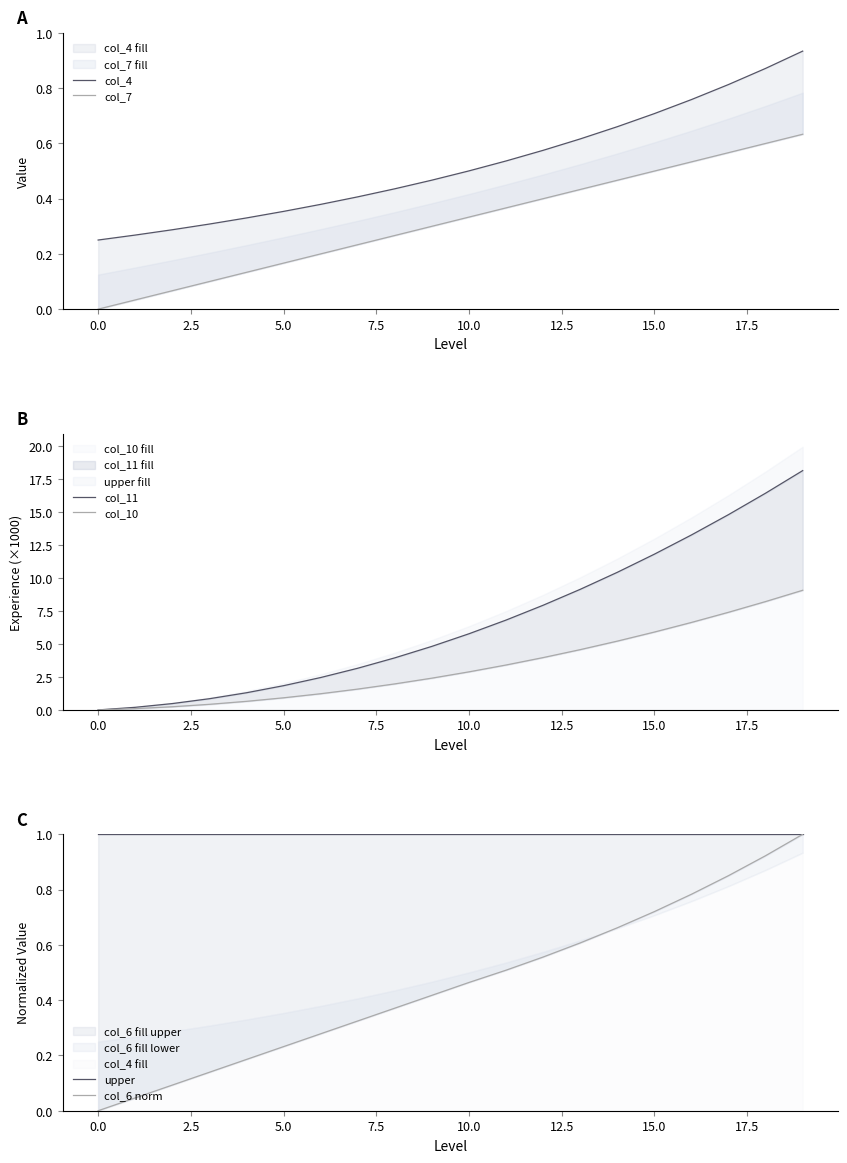

What is the spread (max minus min) of values at 10?

5.4